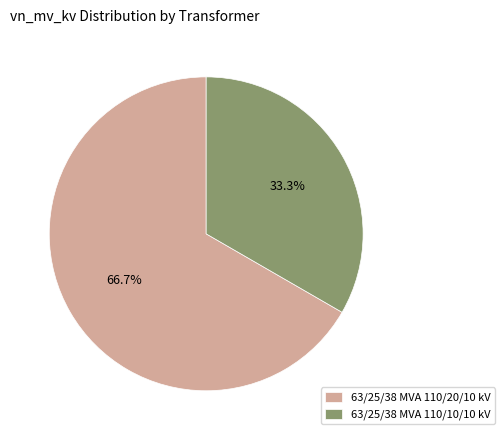

What percentage is the 63/25/38 MVA 110/10/10 kV slice, to the nearest percent?

33%